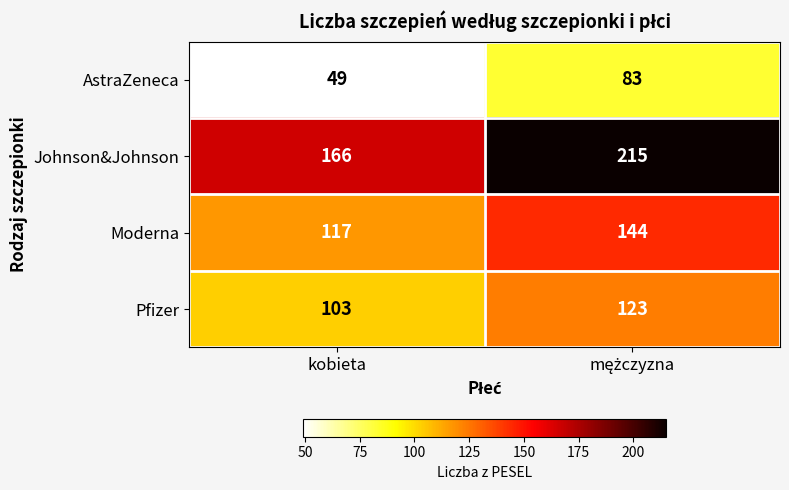

Which series has the largest total across all categories?

Johnson&Johnson